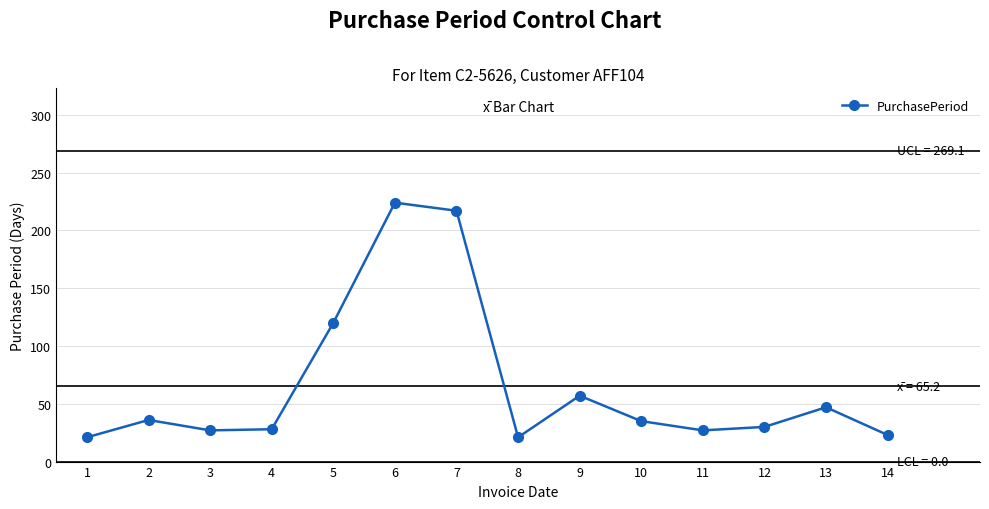

How many data points are less than 35?

7